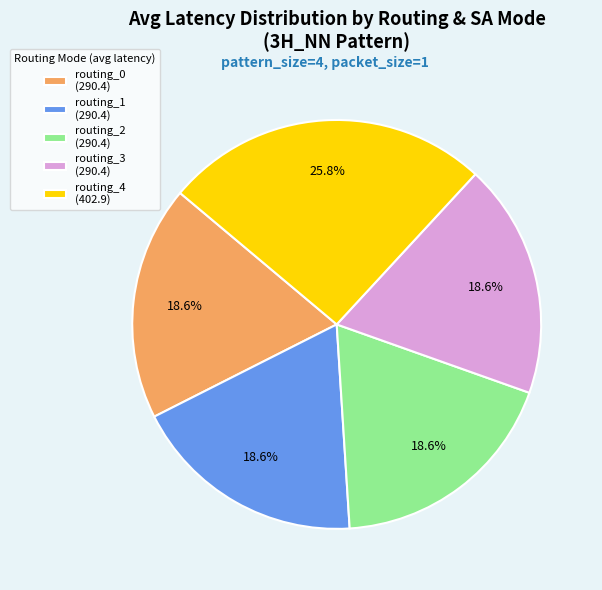

Does any single category account for the majority?

No